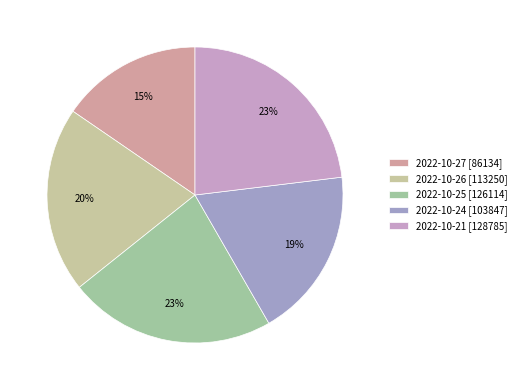

How many slices are in this pie chart?

5